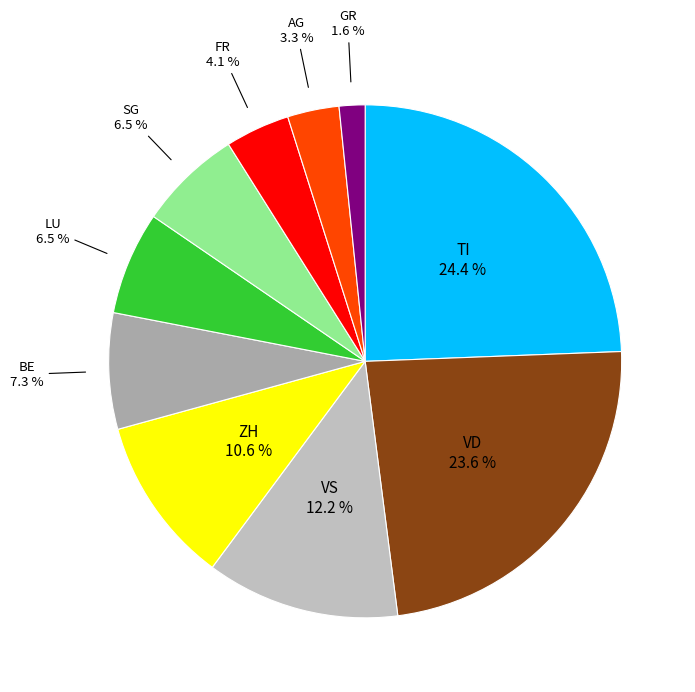

How many segments does this pie chart have?

10